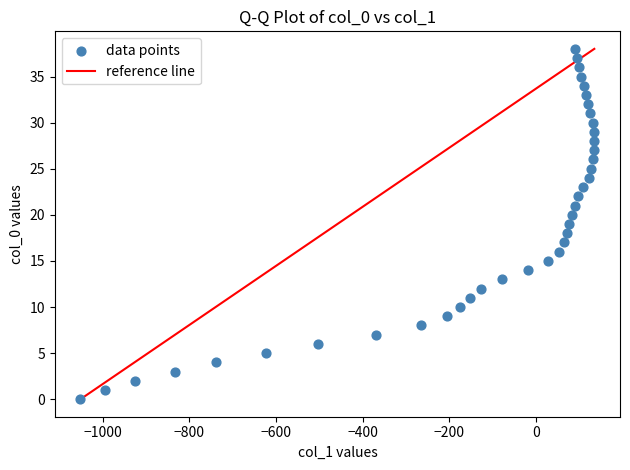

What is the range of X values (max minus min)?

1186